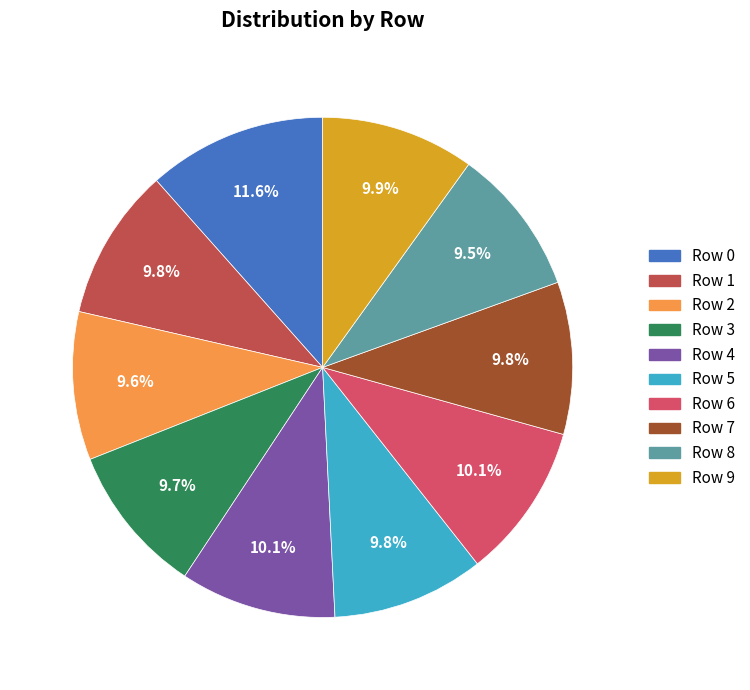

What percentage is NOT represented by Row 4?

89.9%